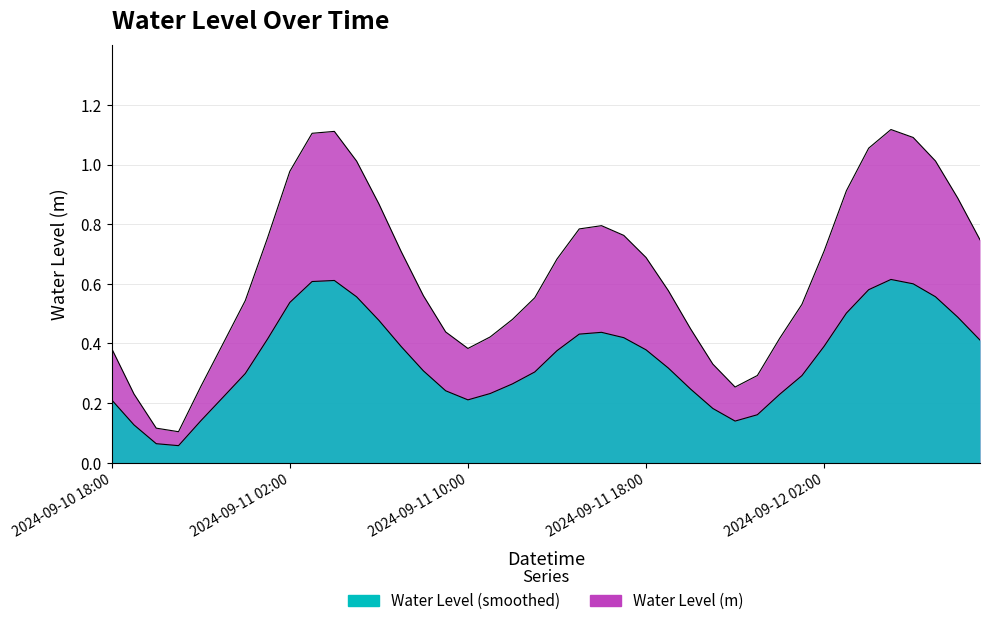

Count the values in the range 0 to 1.

40